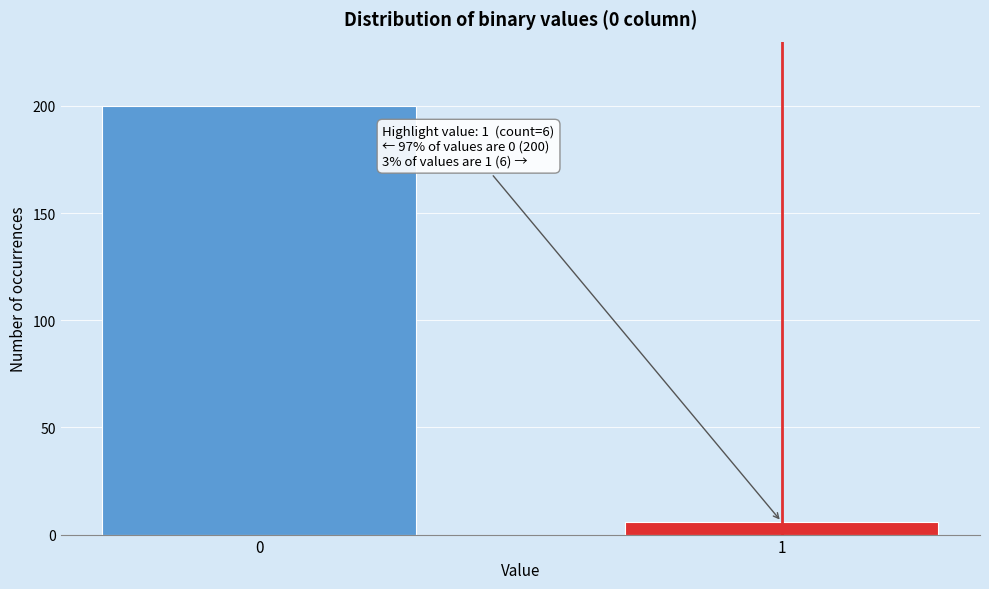

Reading left to right, list all the values displayed in this chart.

0=200	1=6